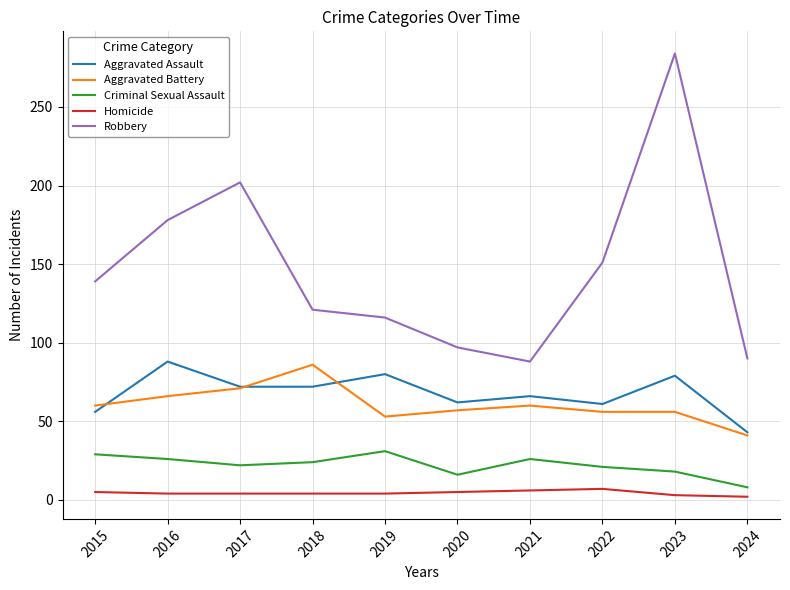

Is the value of Robbery at 2015 greater than the value of Aggravated Battery at 2015?

Yes